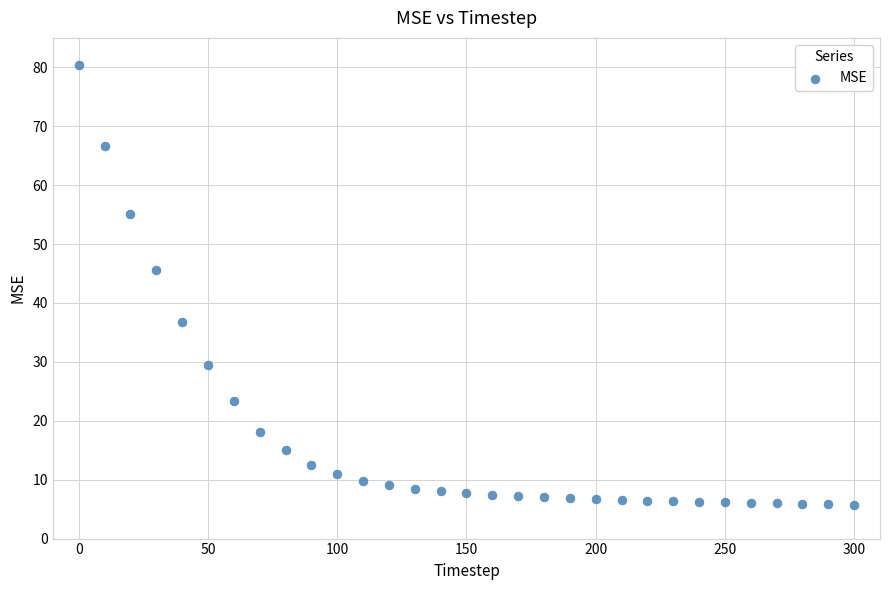

What is the range of X values (max minus min)?

300.0